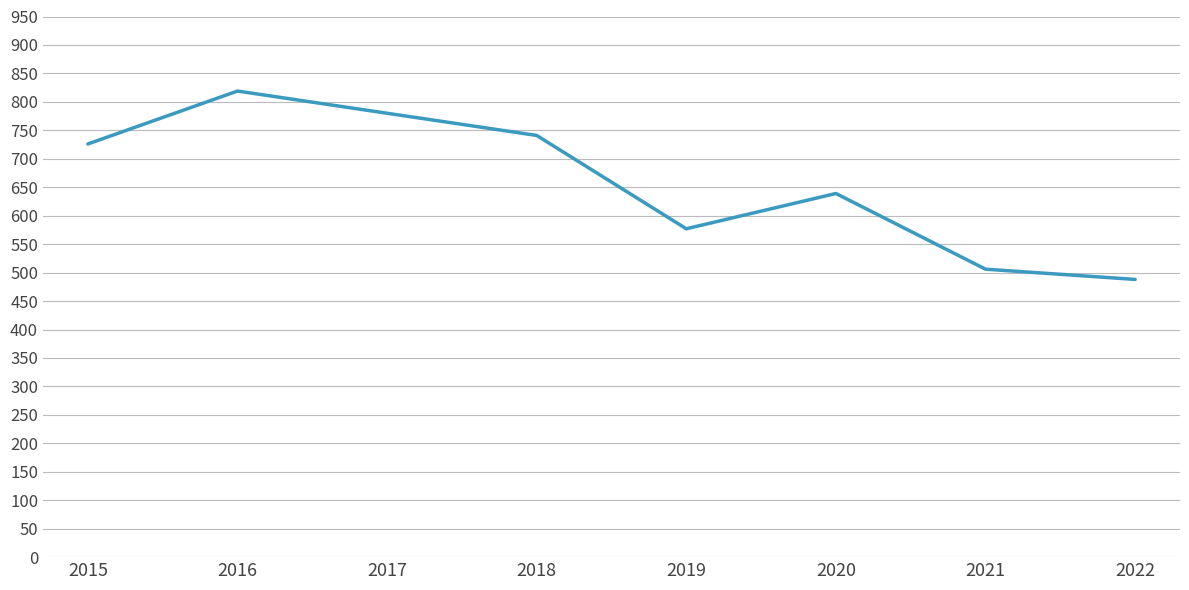

Count the number of categories in the chart.

8